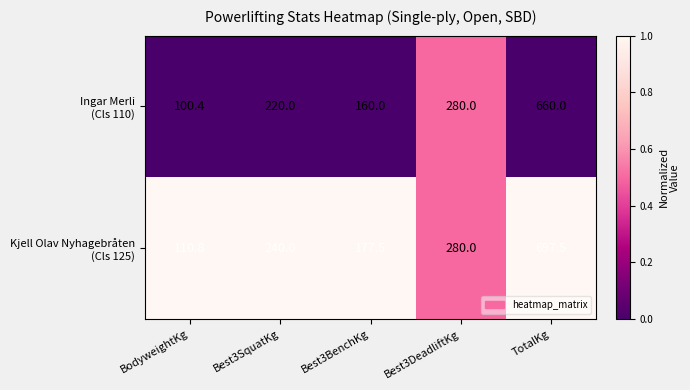

What is the spread (max minus min) of values at TotalKg?

37.5